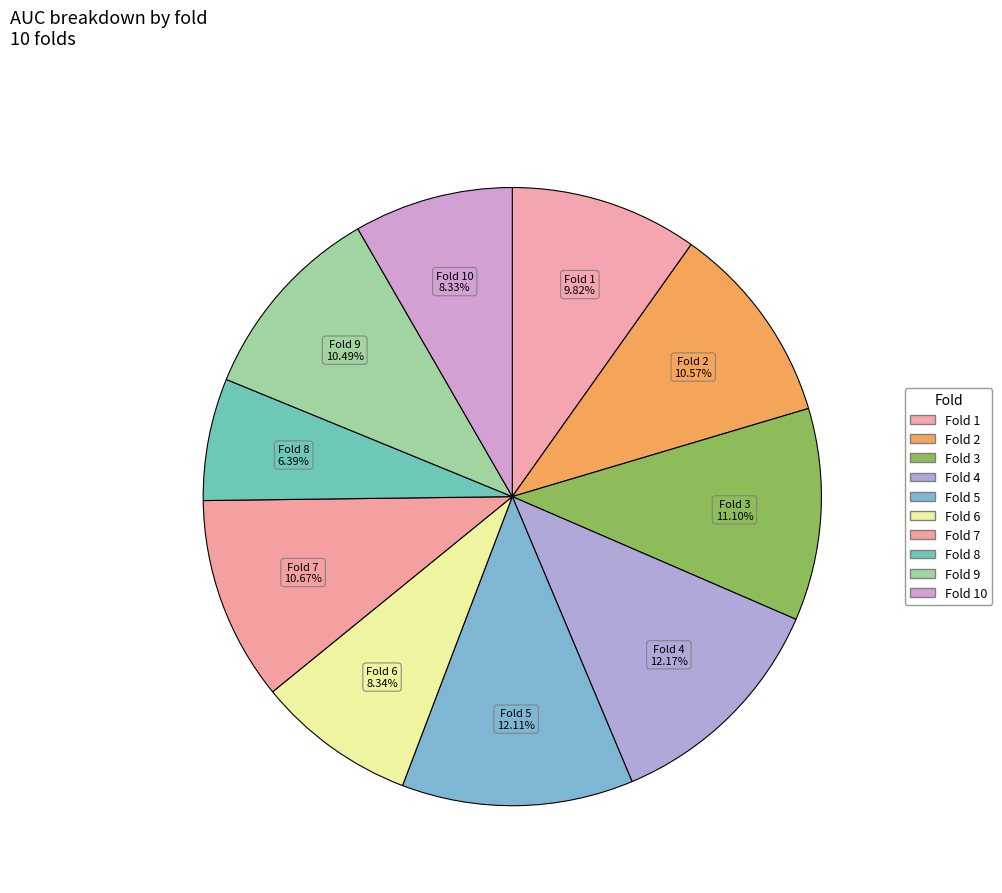

Does any single category account for the majority?

No